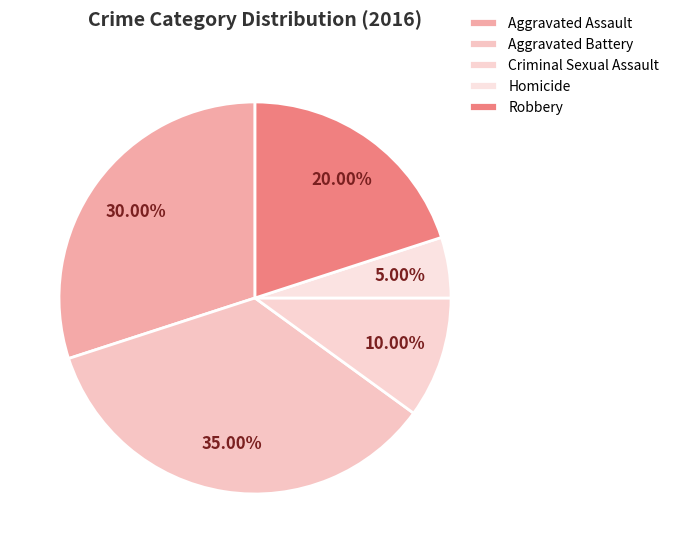

What is the largest slice in the pie chart?

Aggravated Battery